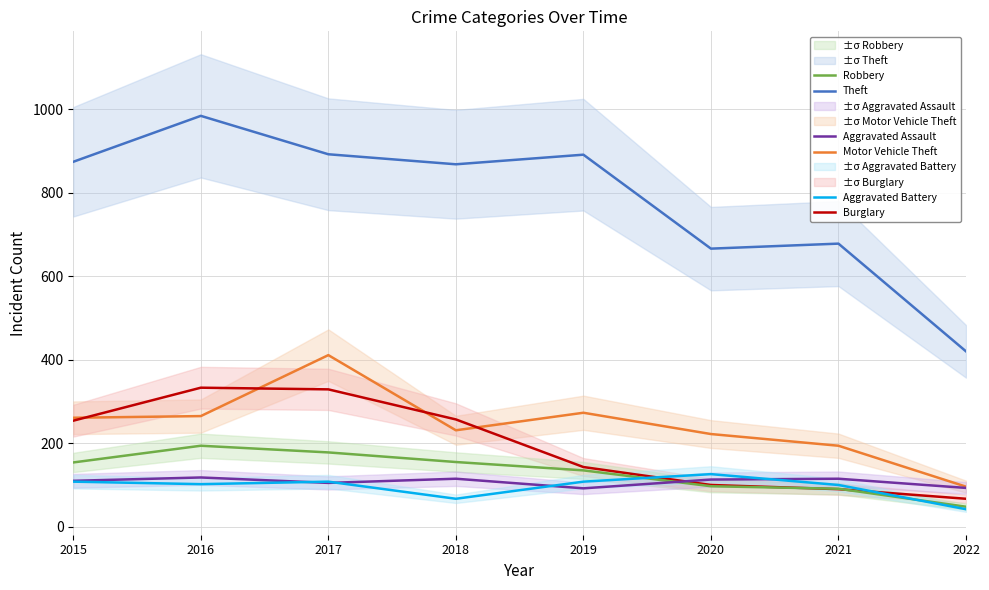

Reading left to right, list all the values displayed in this chart.

Theft: 2015=874	2016=984	2017=892	2018=868	2019=891	2020=666	2021=678	2022=420
Motor Vehicle Theft: 2015=261	2016=265	2017=411	2018=231	2019=273	2020=222	2021=194	2022=96
Burglary: 2015=254	2016=333	2017=329	2018=257	2019=143	2020=100	2021=90	2022=67
Robbery: 2015=154	2016=194	2017=178	2018=155	2019=135	2020=97	2021=91	2022=48
Aggravated Assault: 2015=110	2016=118	2017=105	2018=115	2019=92	2020=113	2021=115	2022=93
Aggravated Battery: 2015=108	2016=102	2017=108	2018=67	2019=108	2020=126	2021=100	2022=42